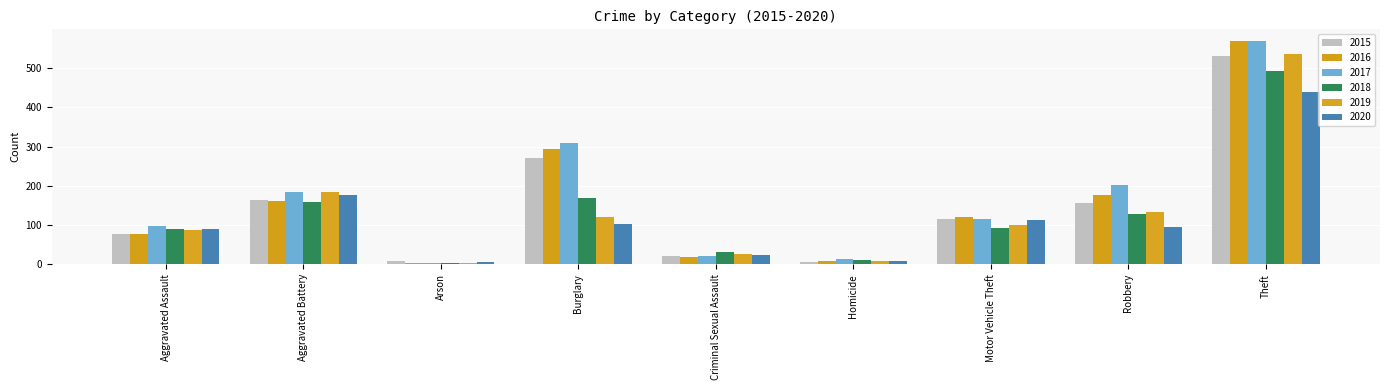

The 2019 series shows 193 at Burglary. True or false?

False